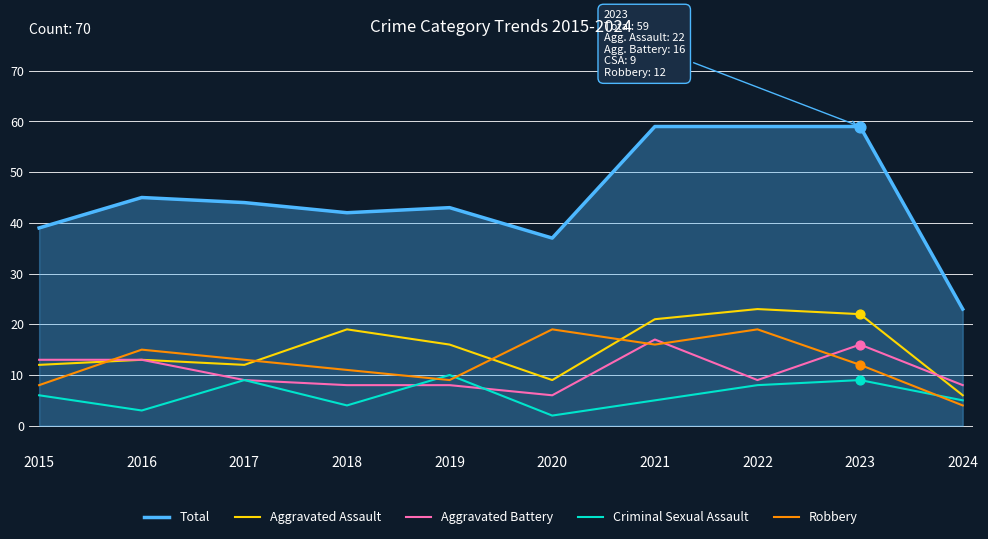

Which series has the widest spread of values?

Total